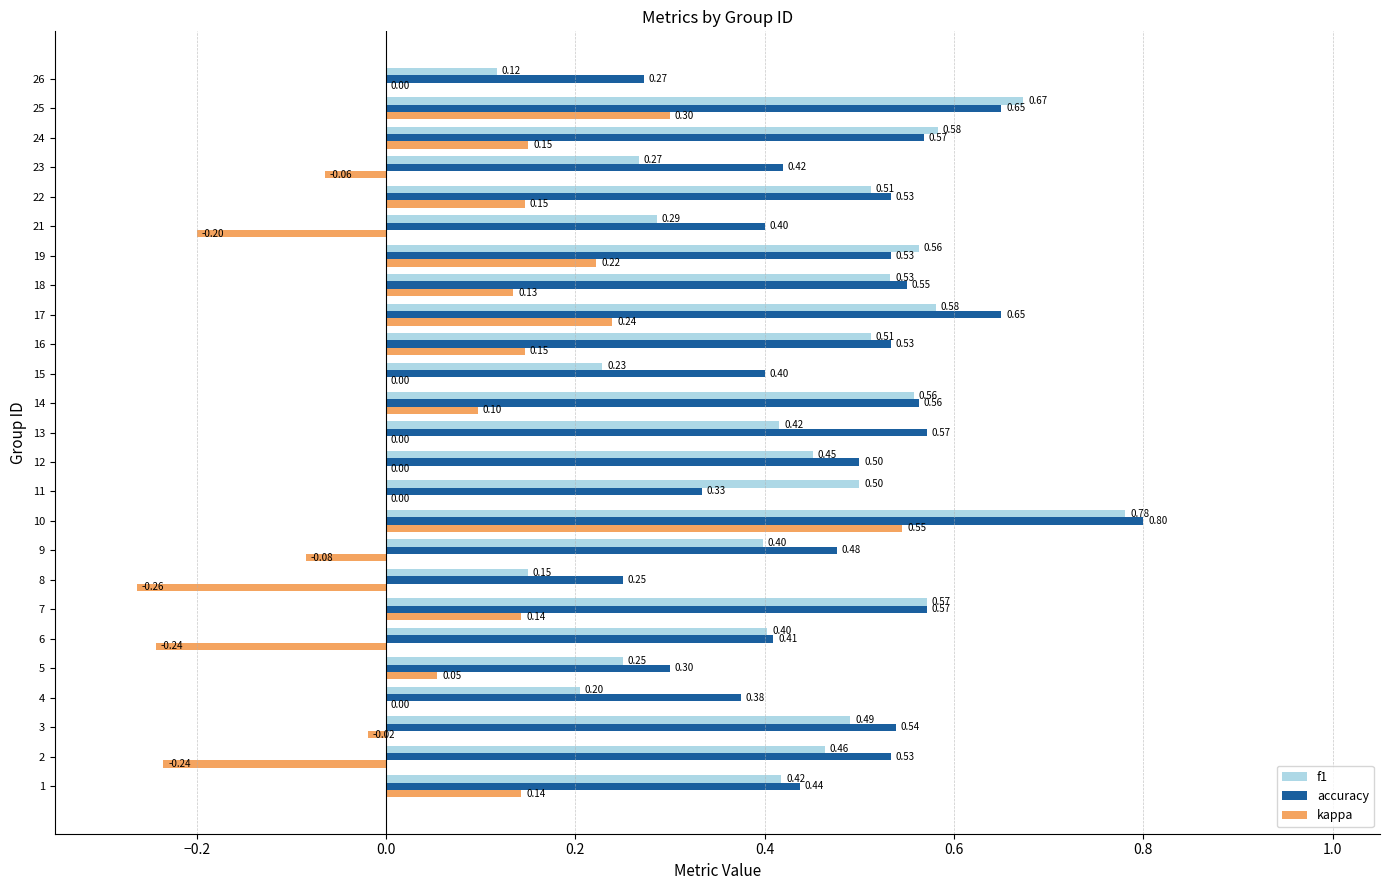

What are all the series names shown in the legend?

f1, accuracy, kappa